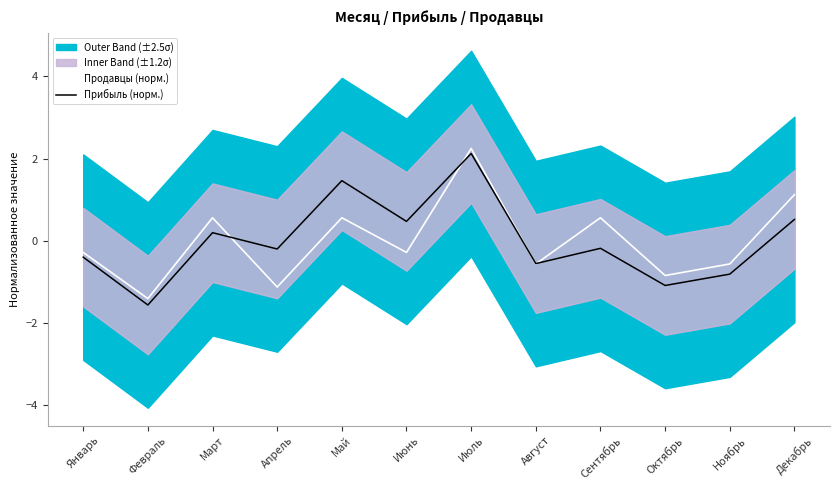

Is it true that Продавцы (норм.) equals 0.6 at Май?

True